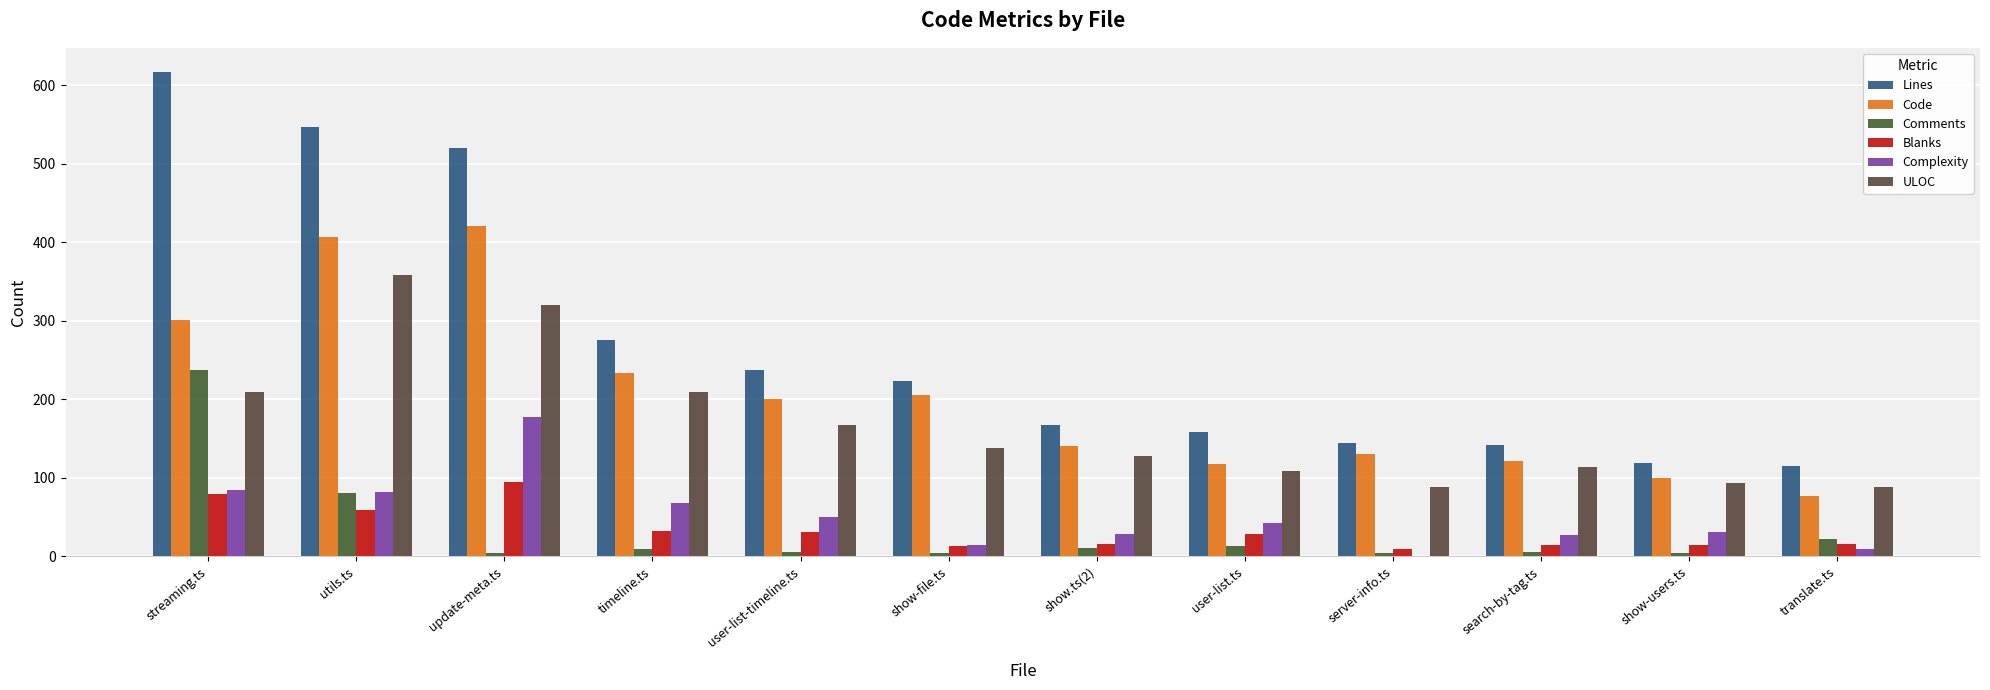

What are all the series names shown in the legend?

Lines, Code, Comments, Blanks, Complexity, ULOC